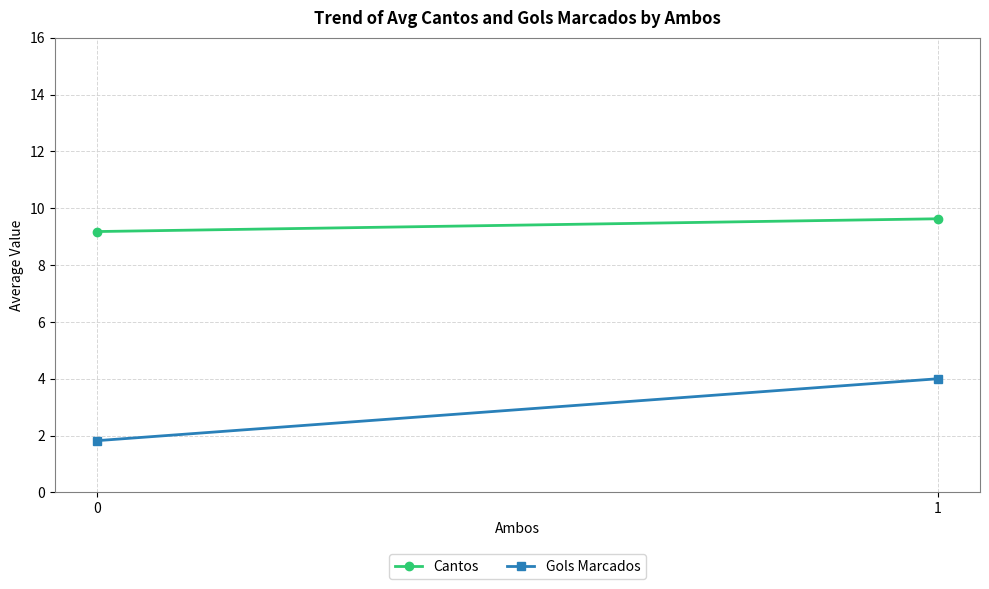

What is the difference between the Cantos values at 0 and 1?

0.5